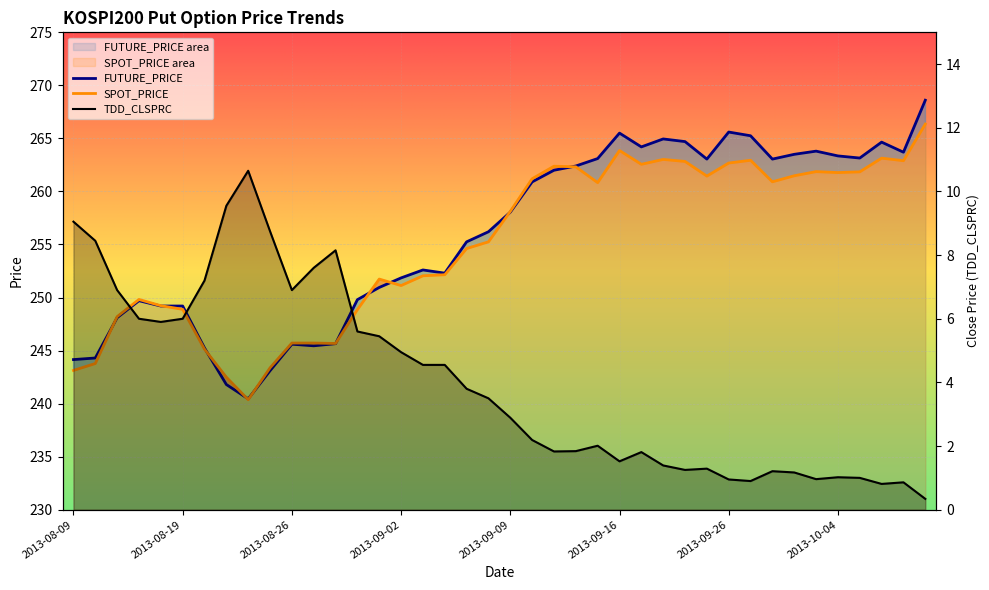

How many values in the SPOT_PRICE series exceed 258?

20